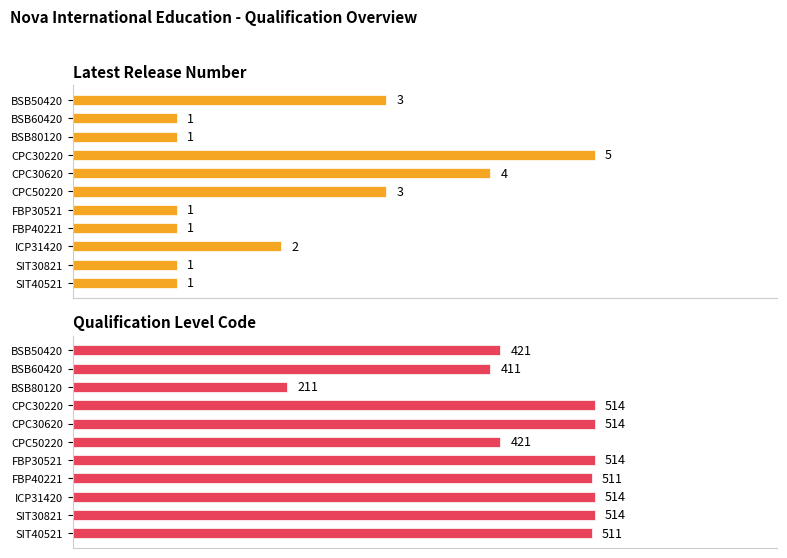

What is the difference between the highest and lowest values at ICP31420?

512